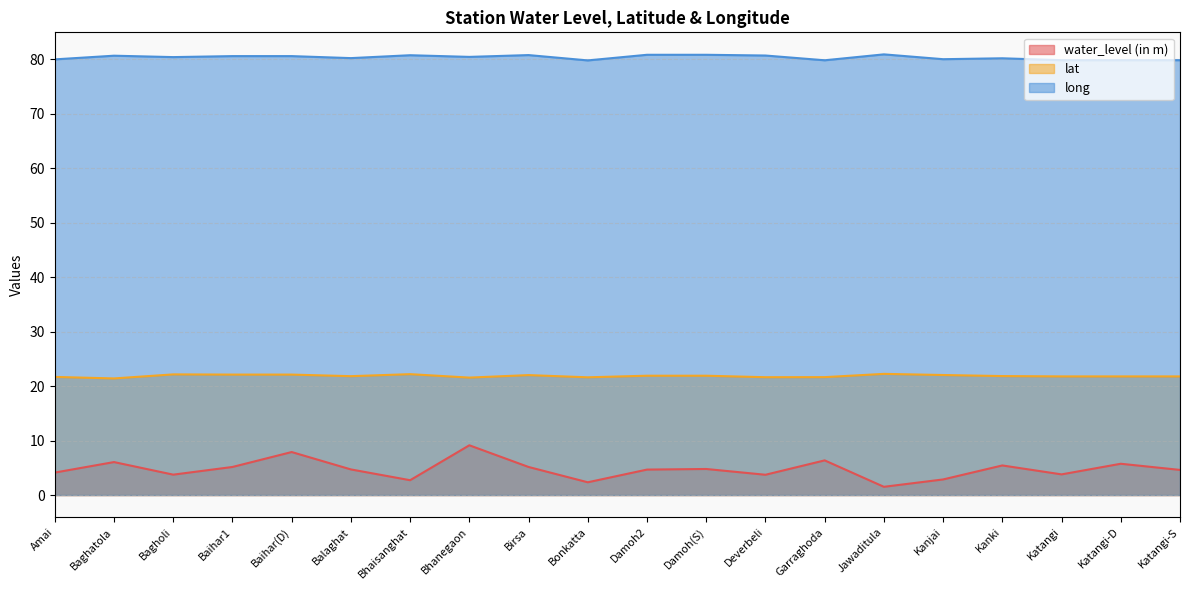

At which category is the sum across all series the highest?

Bhanegaon